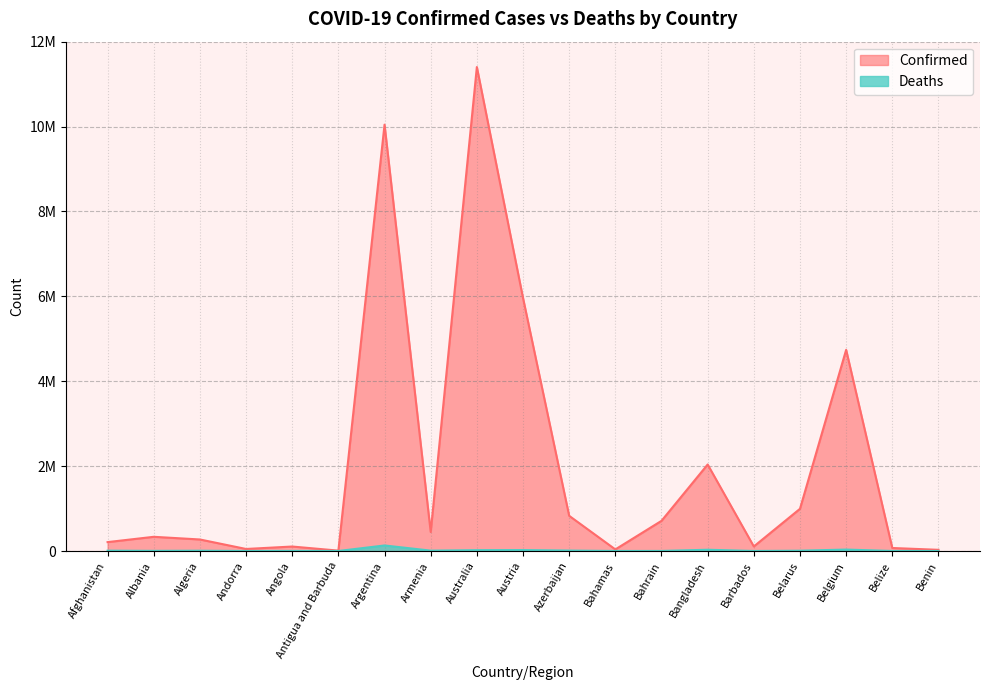

What is the minimum value for Confirmed?

9106